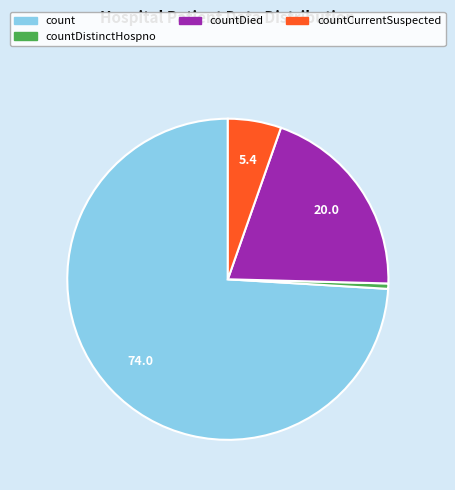

Is there a majority slice in this chart?

Yes